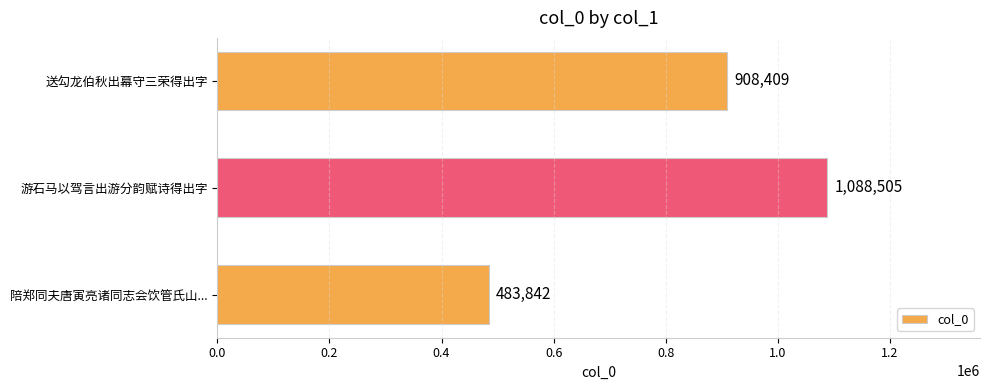

List the labels in order of value, smallest first.

陪郑同夫唐寅亮诸同志会饮管氏山..., 送勾龙伯秋出幕守三荣得出字, 游石马以驾言出游分韵赋诗得出字